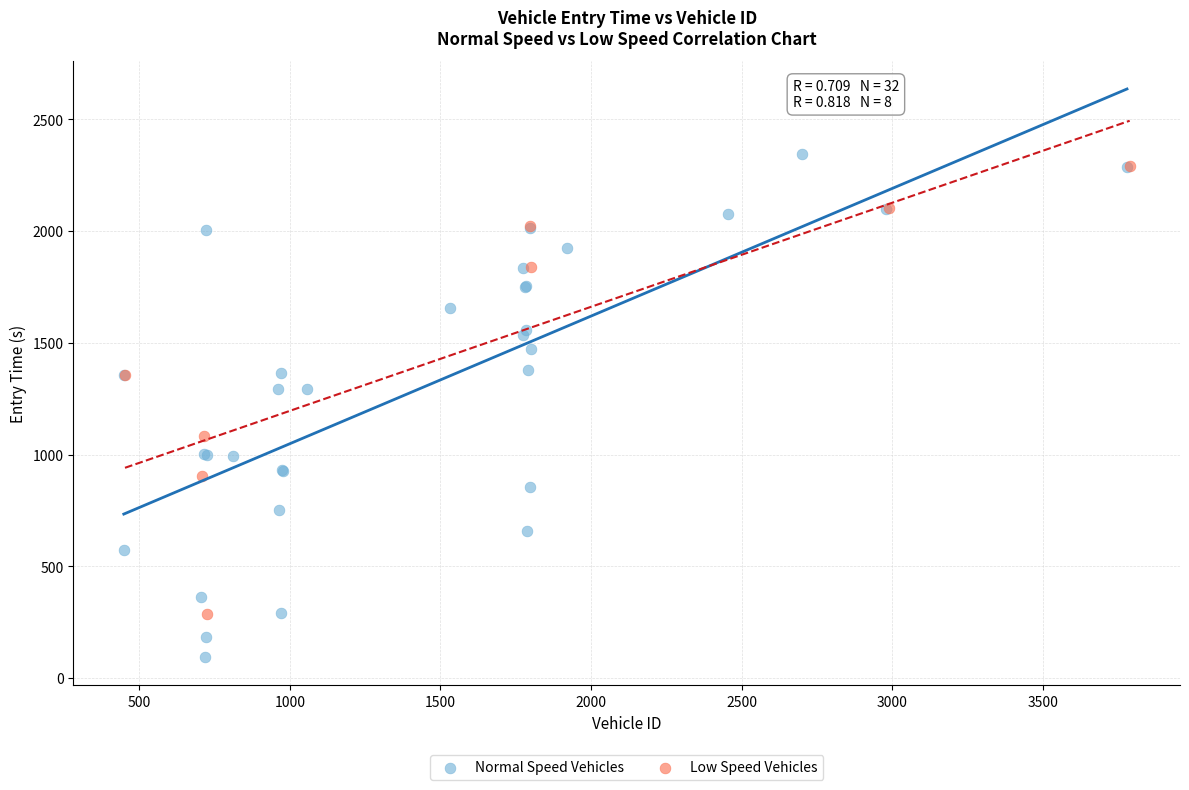

Which series has the widest spread of Y values?

Normal Speed Vehicles